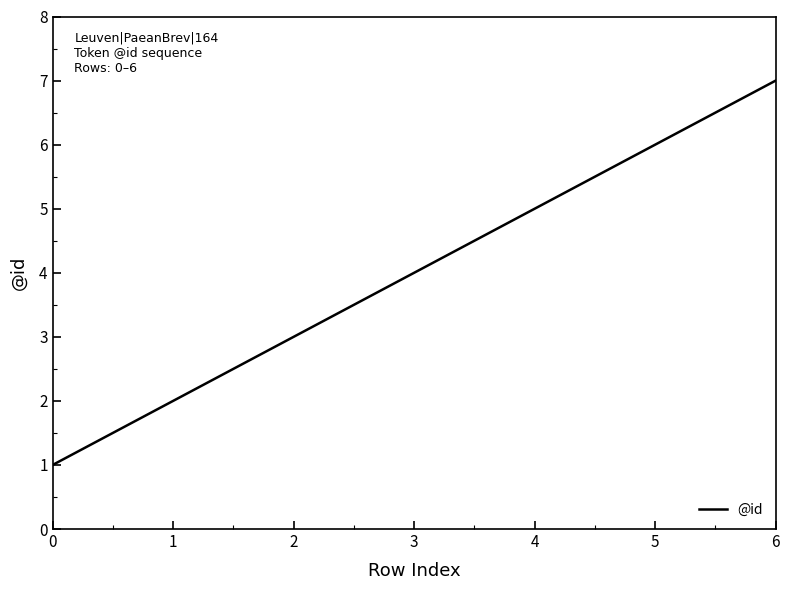

What is the change in value from 1 to 2?

+1